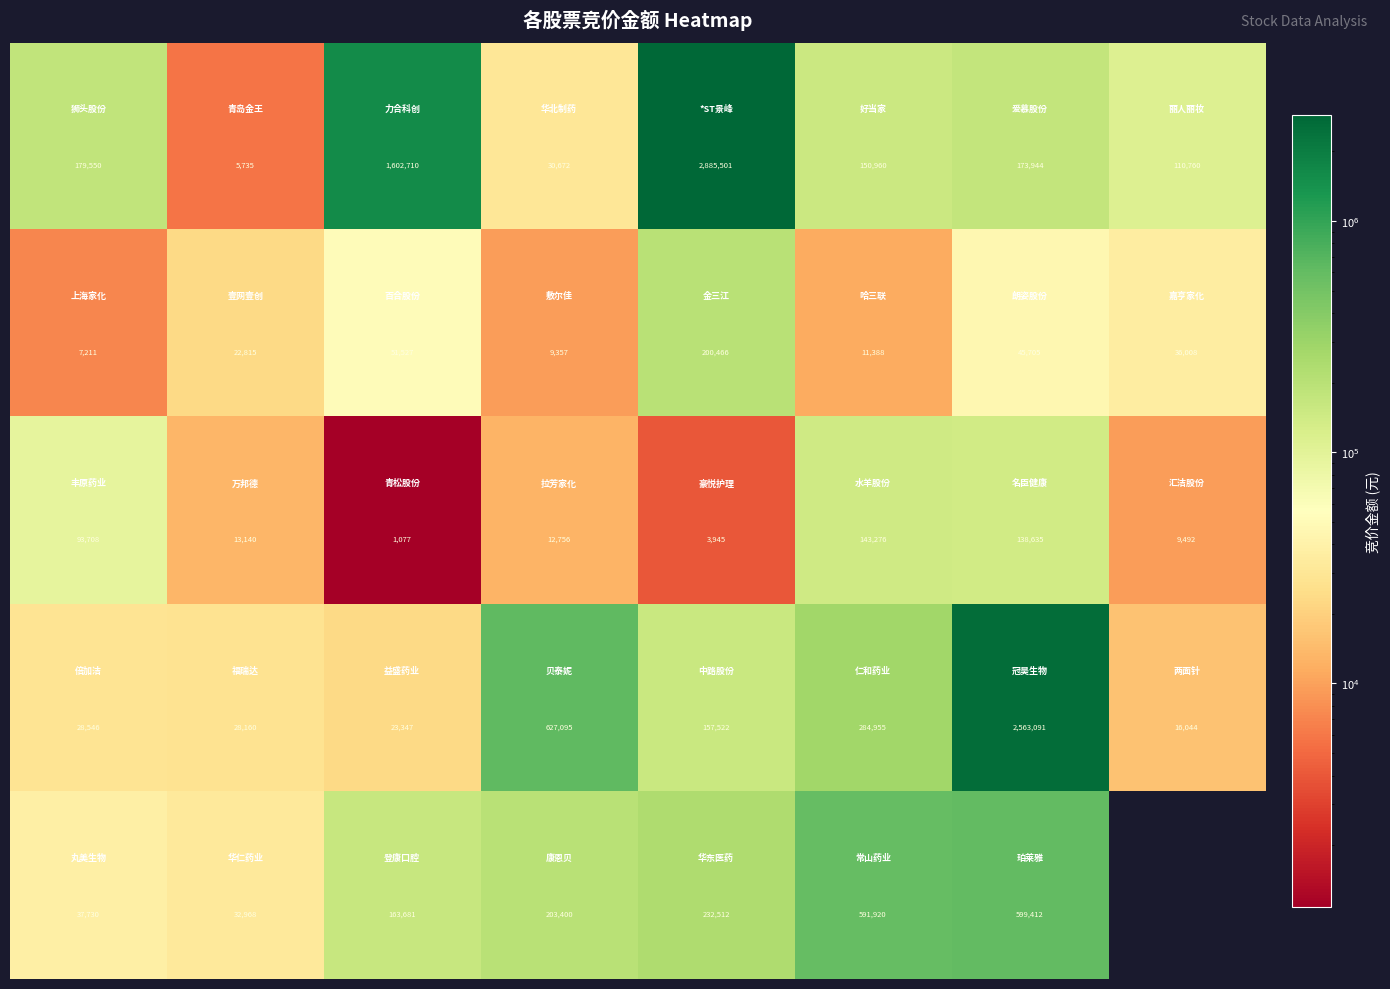

What is the total value across all series at 3?

883280.0